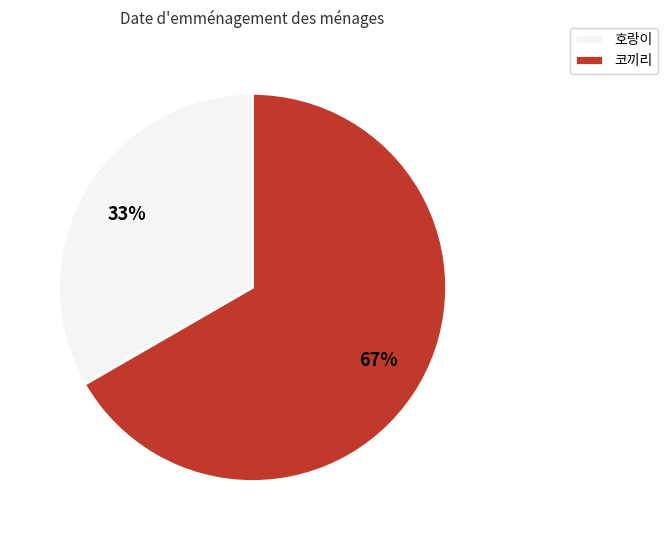

Which category has the smallest portion of the pie?

호랑이